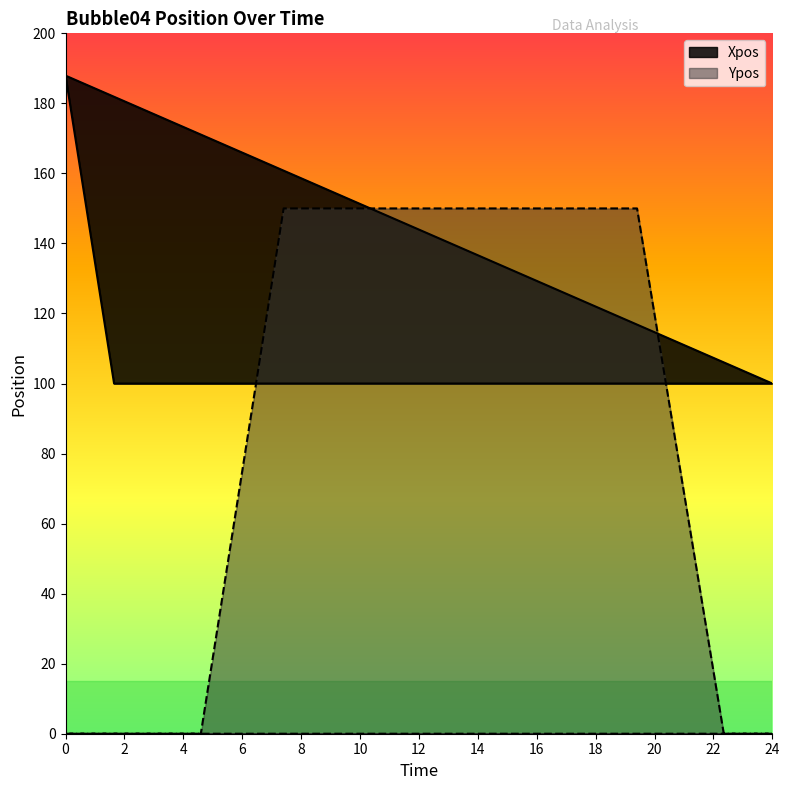

The Xpos series shows 151.3 at 10.35149311274043. True or false?

False